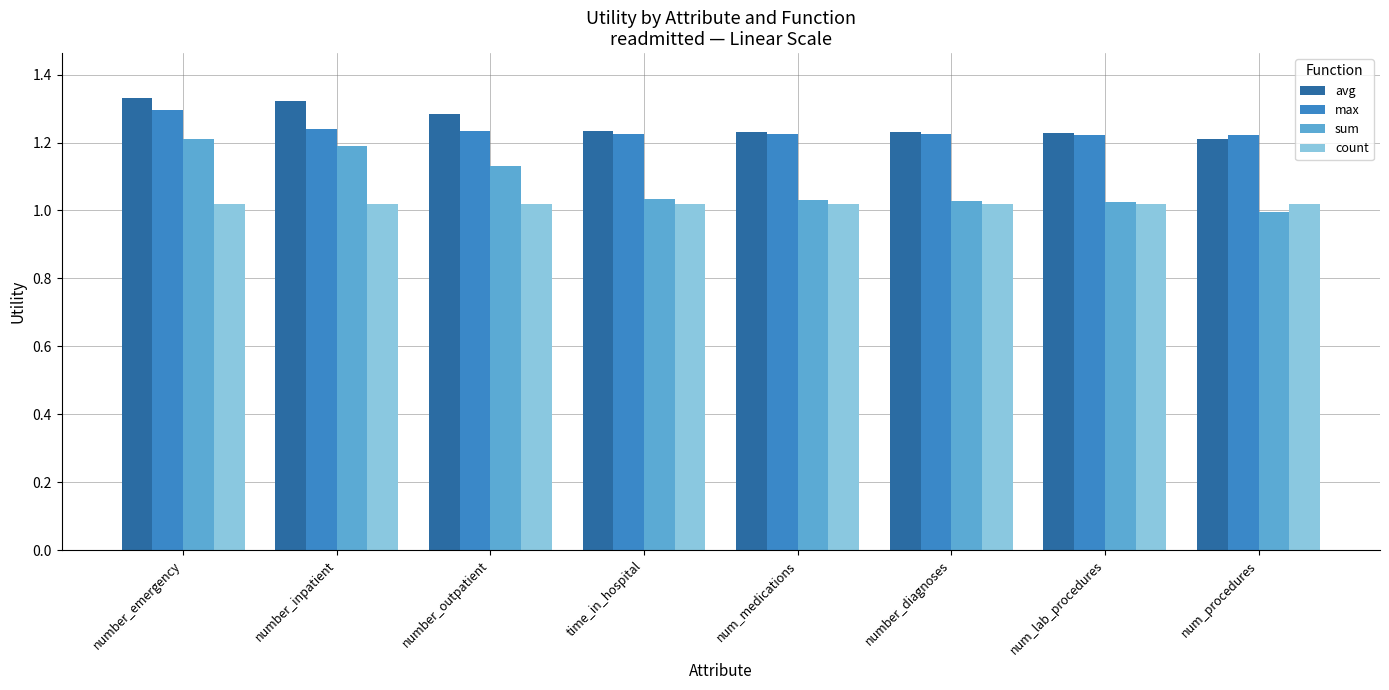

What is the total value across all series at time_in_hospital?

4.5